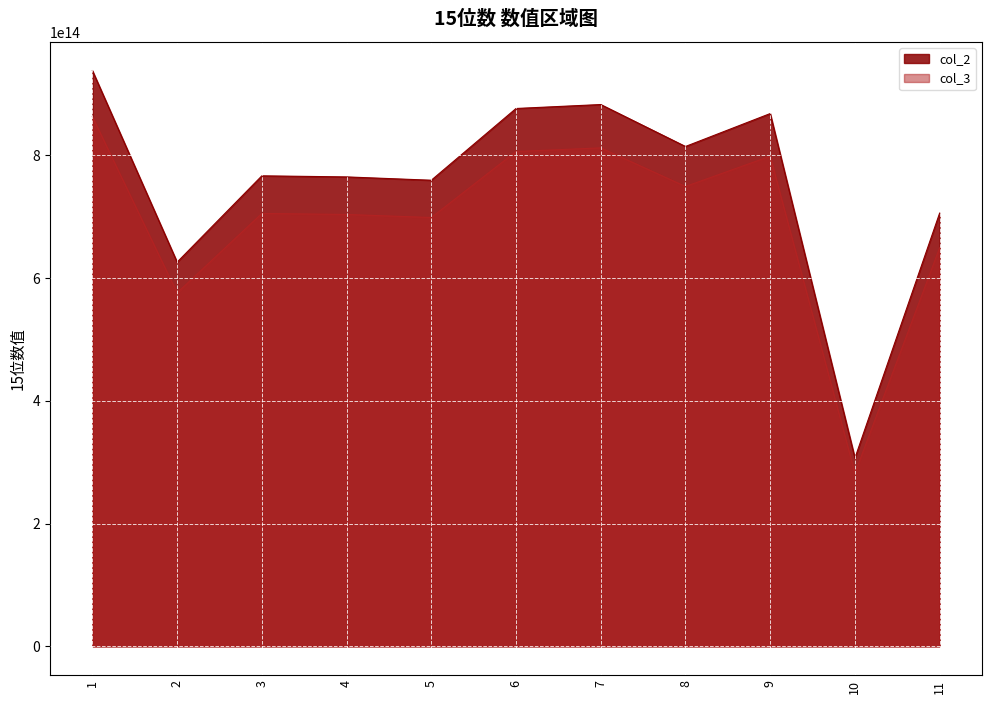

What is the sum of all col_3 values?

7641263638406091.0